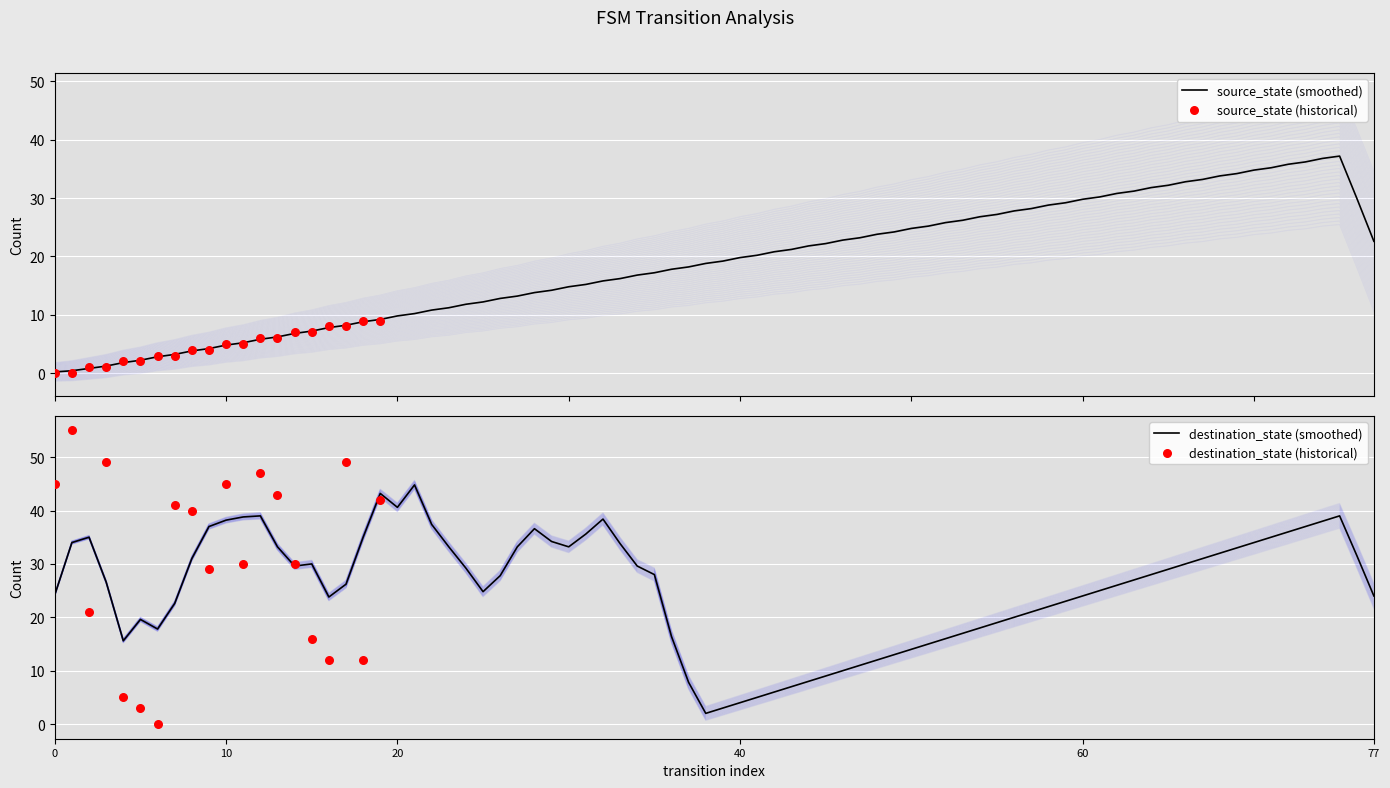

Which series contains the highest Y value?

destination_state